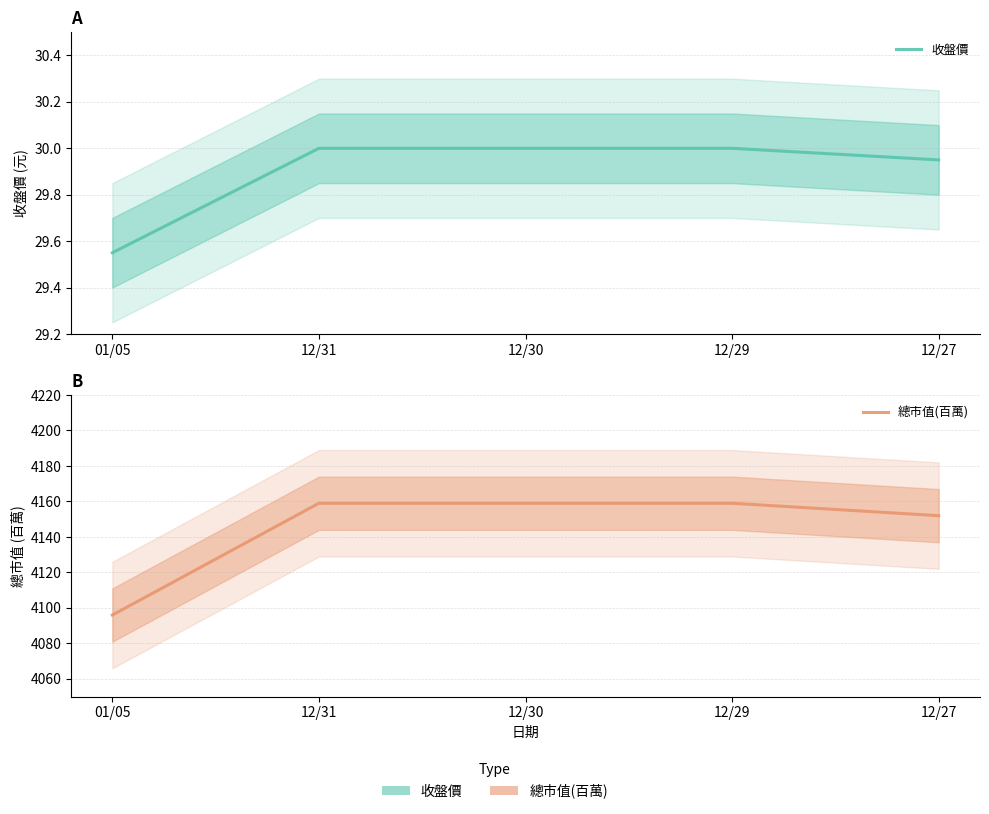

Which series has the largest range (max minus min)?

總市值(百萬)